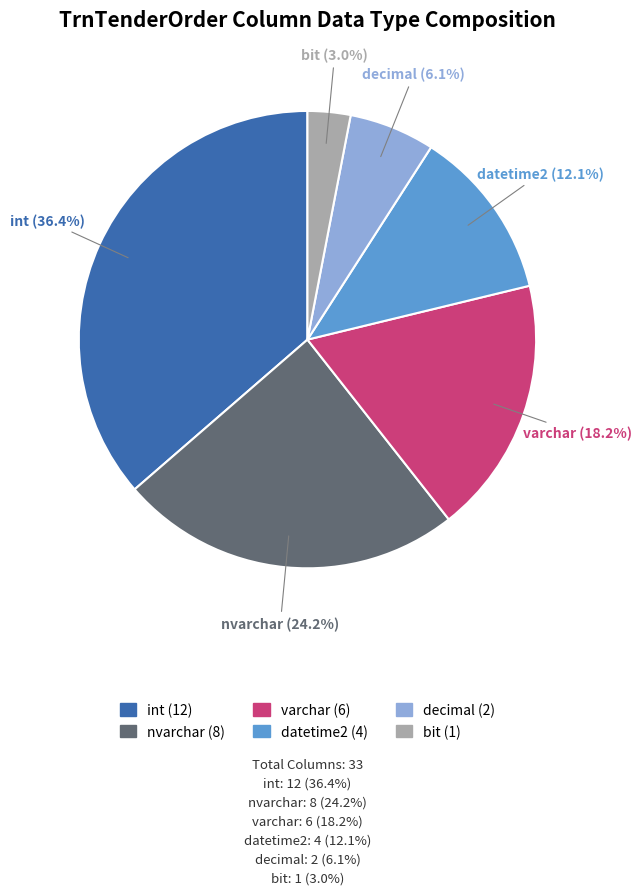

Does decimal represent more than half of the total?

No